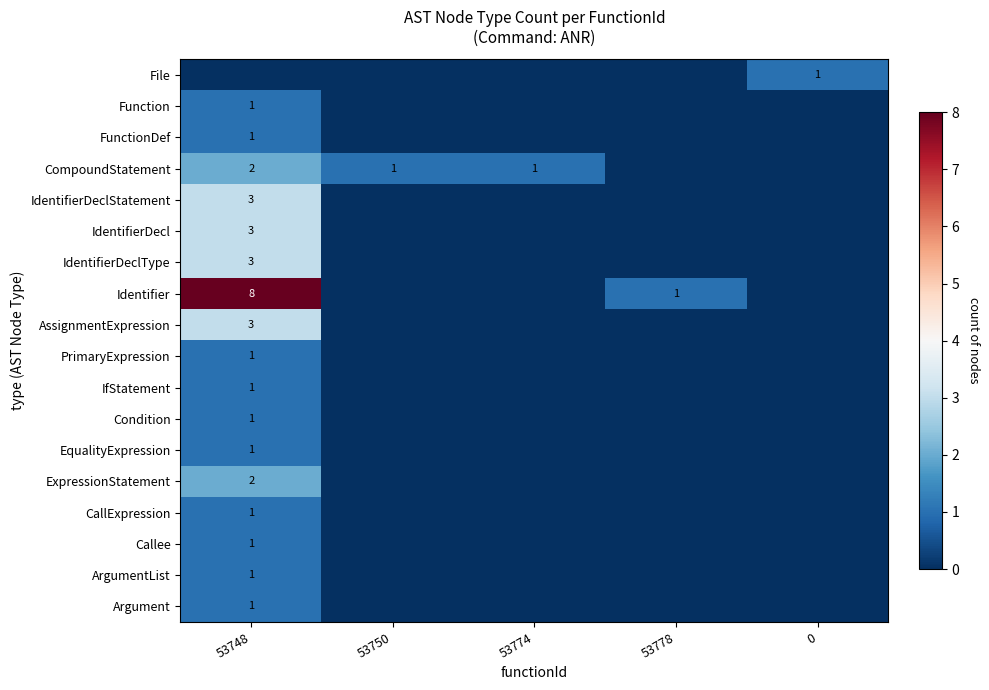

The value of Condition at 53748 is 1. True or false?

True